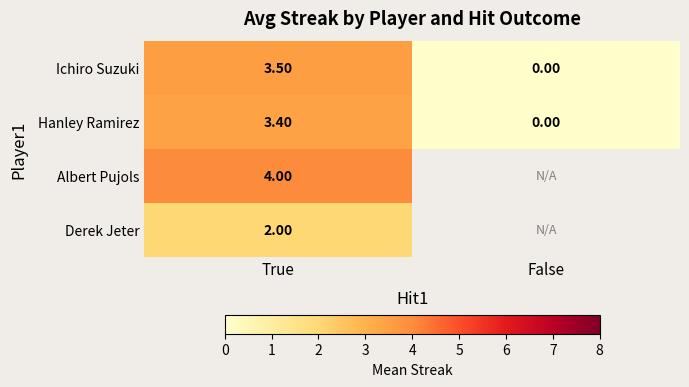

What is the sum of all Ichiro Suzuki values?

3.5